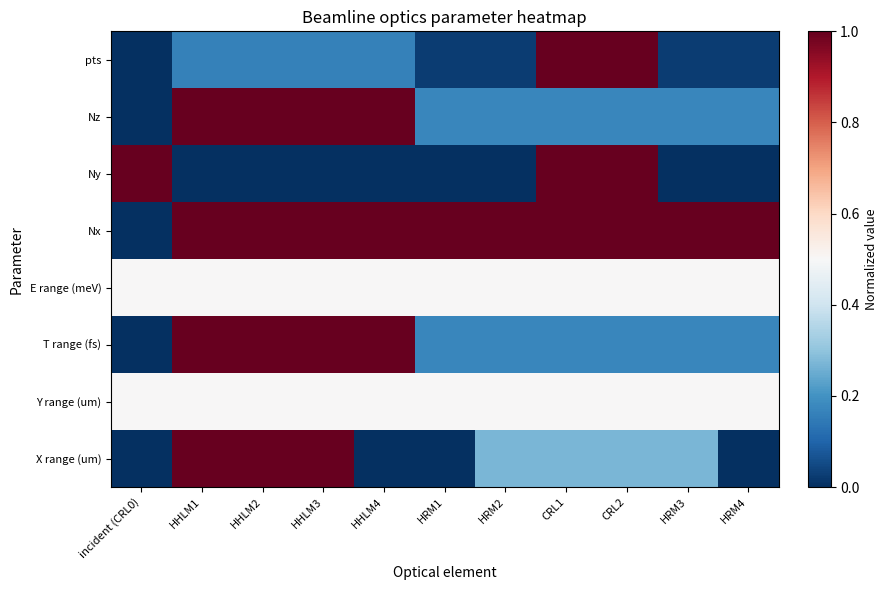

Which has a higher value, HRM4 or CRL2?

CRL2